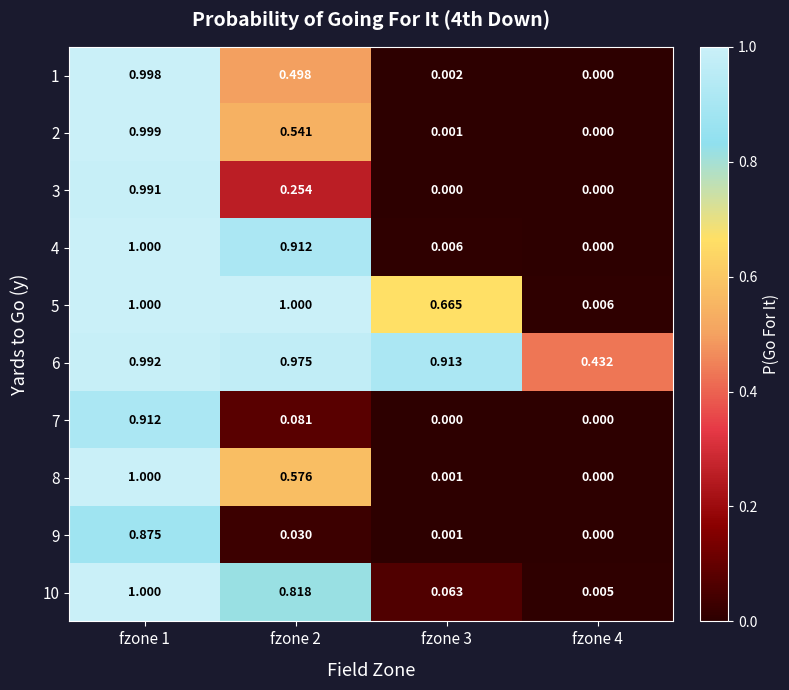

Which series has the largest total across all categories?

6